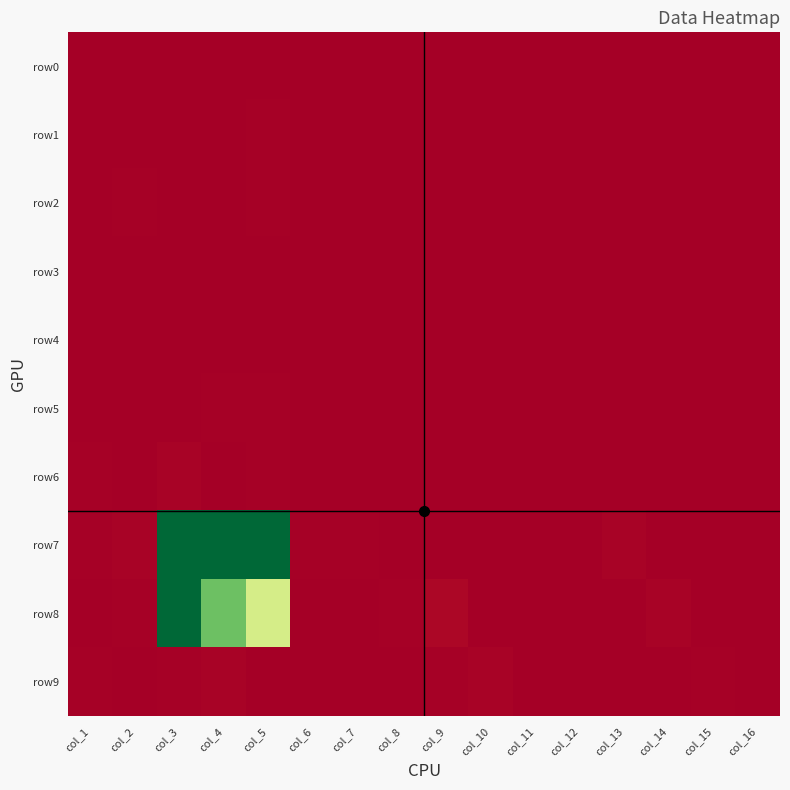

Between col_2 and col_9, which is larger?

col_2